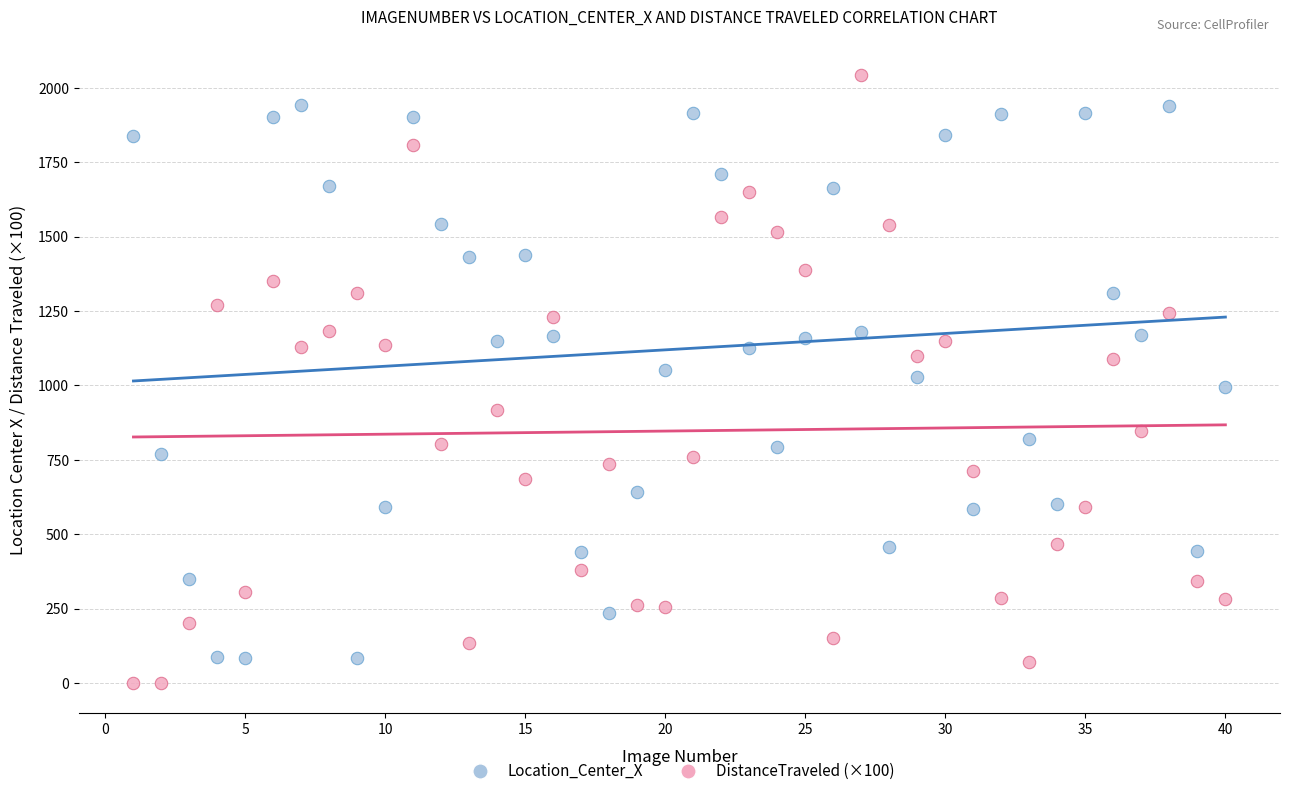

Across all data points, what is the range of X values (max minus min)?

39.0